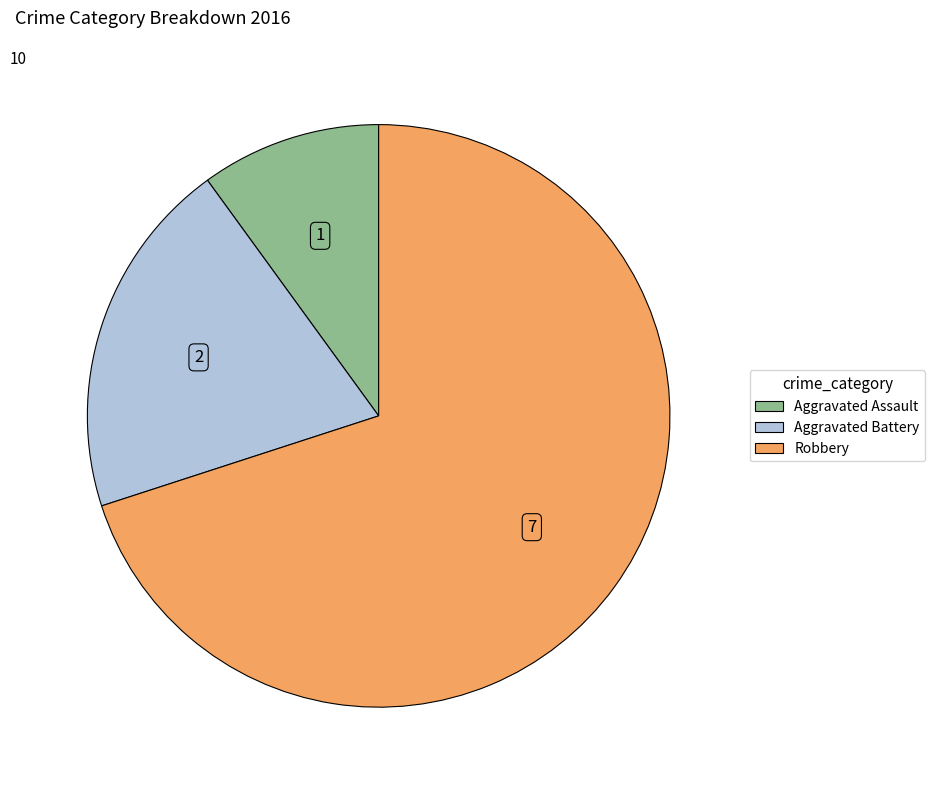

Does any single category account for the majority?

Yes